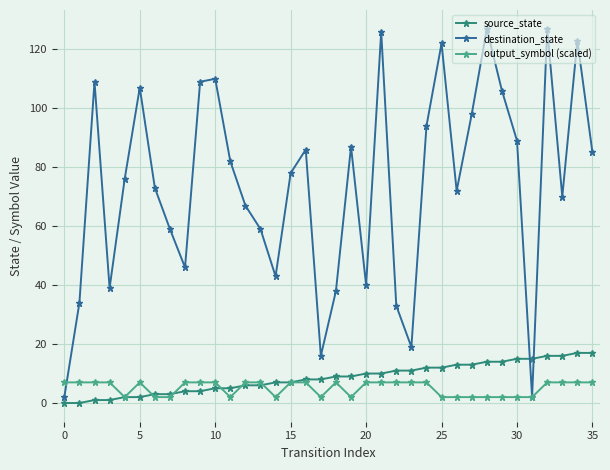

Rank the series by their maximum value, from lowest to highest.

output_symbol (scaled), source_state, destination_state